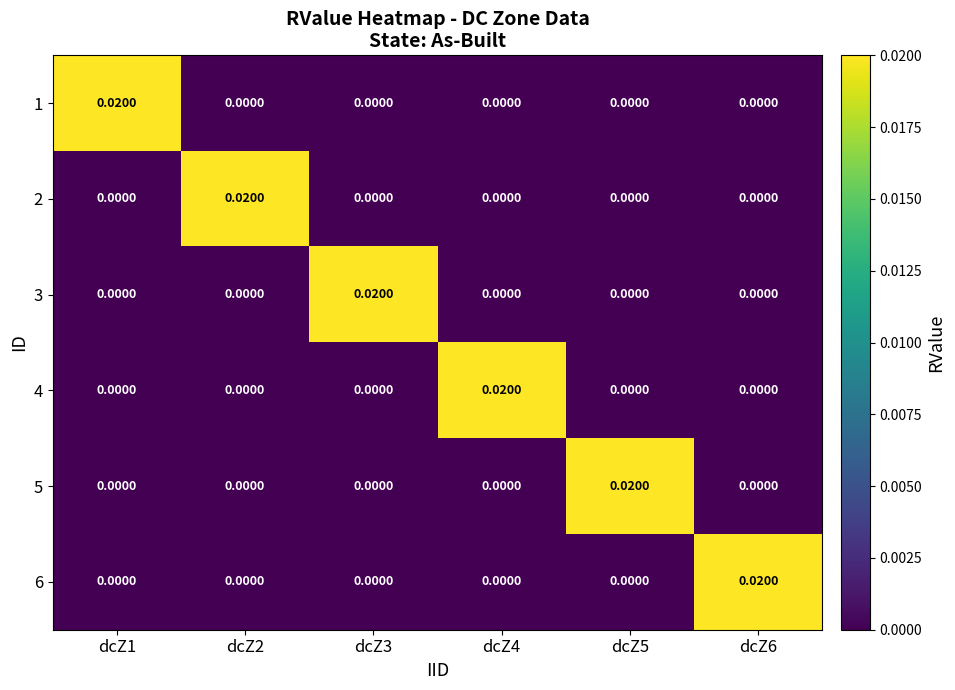

Is the value of 3 at dcZ3 greater than the value of 2 at dcZ6?

Yes